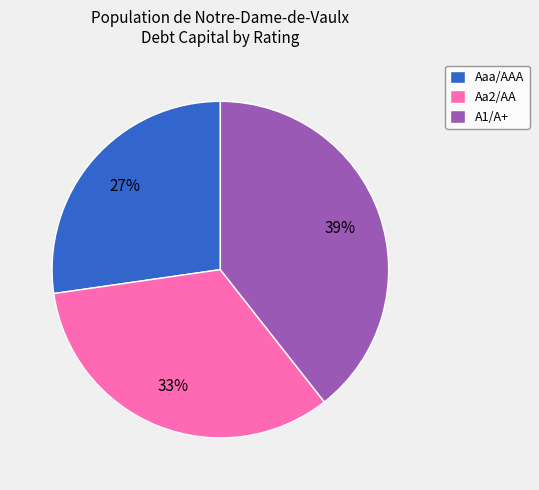

Does Aa2/AA account for over 50% of the chart?

No